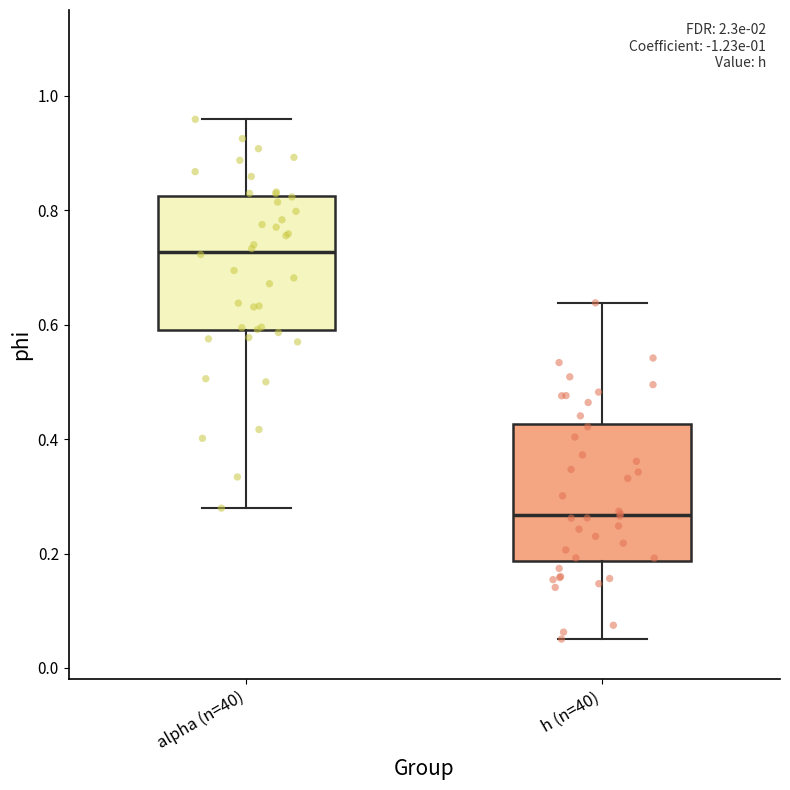

Reading left to right, transcribe this box plot: for each box, give where its median line is, the range the box spans, and where its two whiskers end, as read against the y-axis. The values are not printed on the chart, so give them approximately, as read against the axis.

alpha (n=40): median 0.72, box 0.60 to 0.82, whiskers 0.28 to 0.96
h (n=40): median 0.26, box 0.18 to 0.42, whiskers 0.06 to 0.64